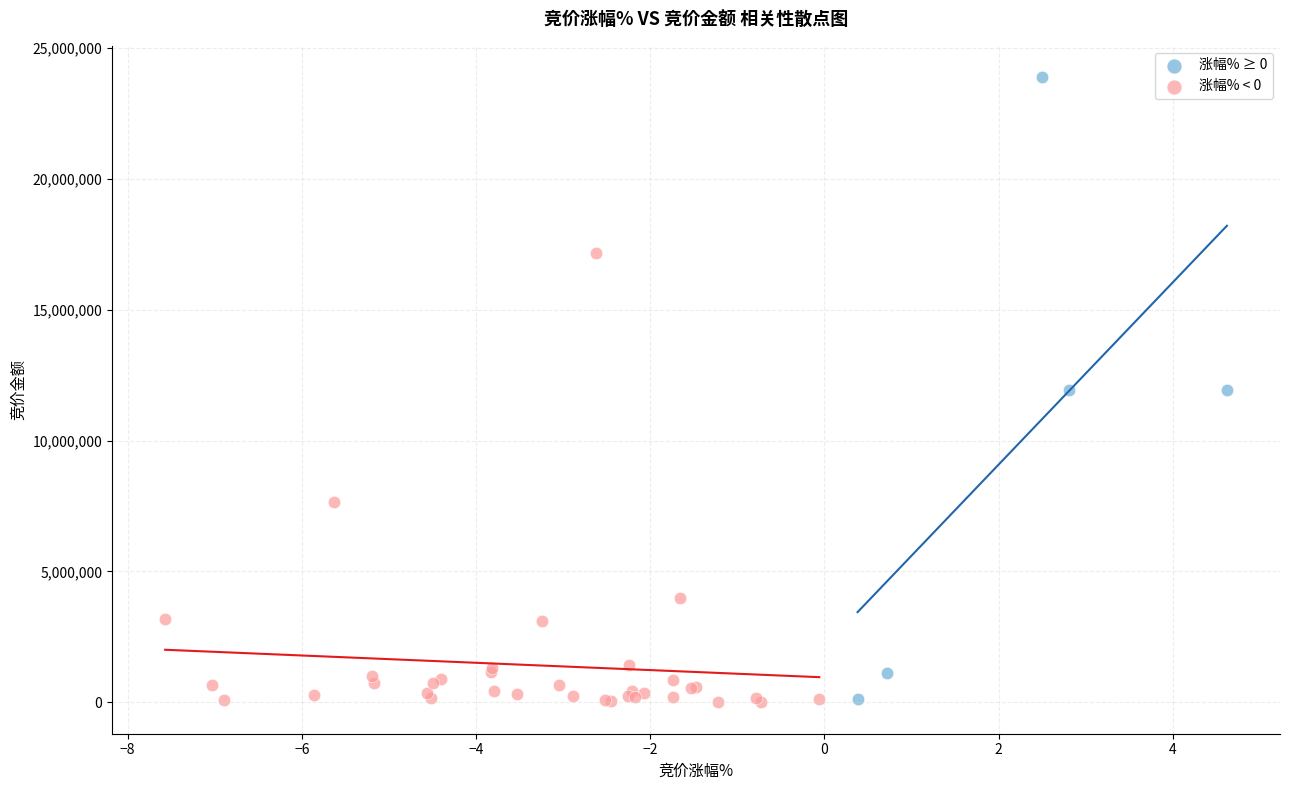

Which series reaches the maximum Y coordinate?

涨幅% ≥ 0